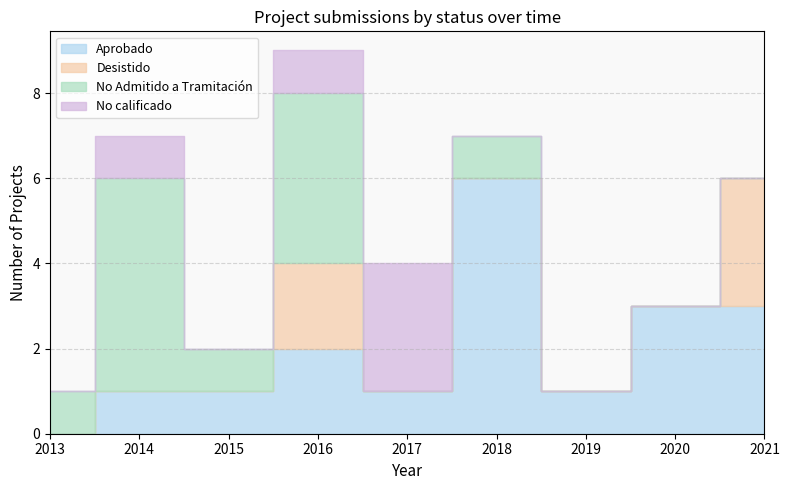

Which series ends up on top after the final intersection of Desistido and Aprobado?

Aprobado